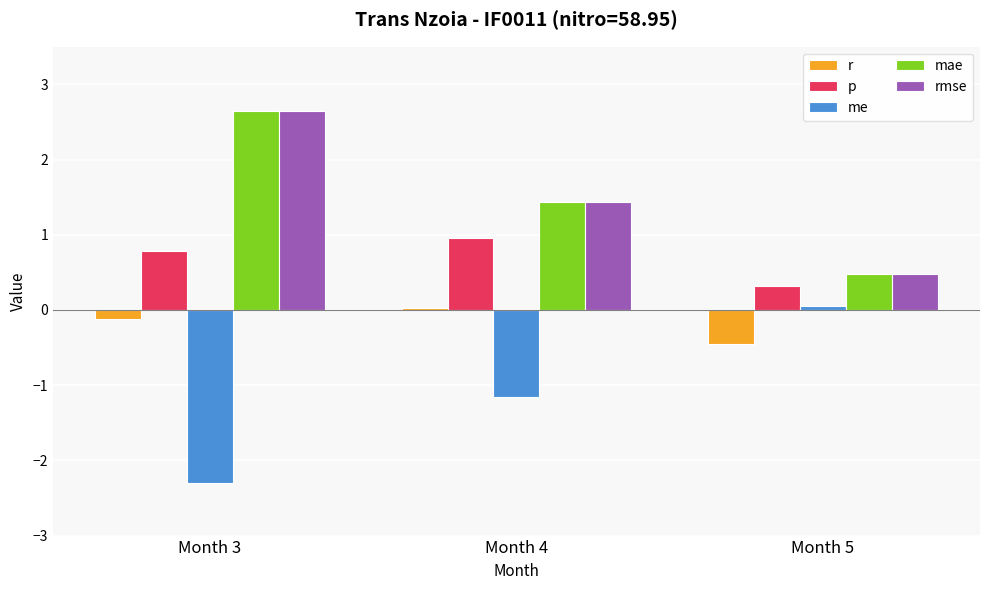

List the labels in order of p value, smallest first.

Month 5, Month 3, Month 4